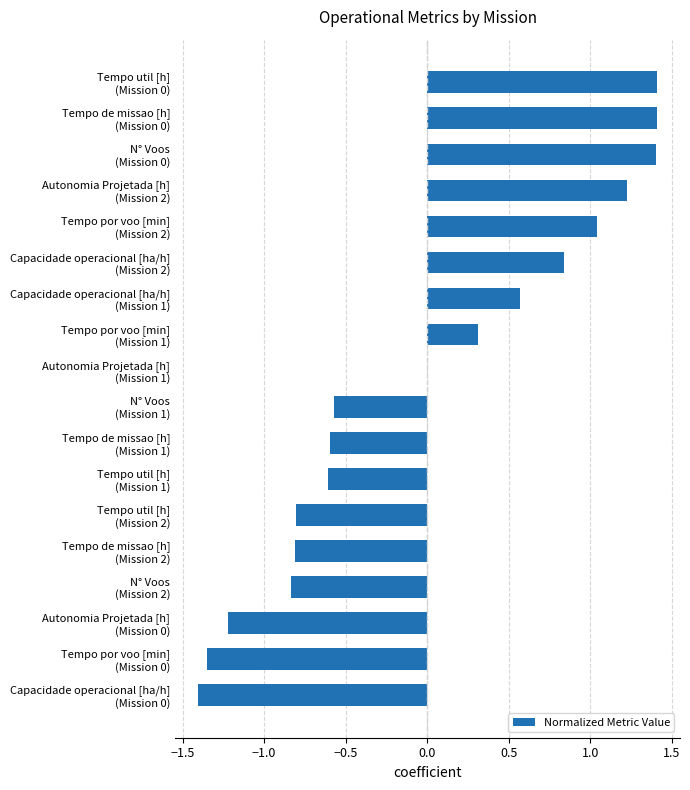

What is the greatest value displayed?

1.4